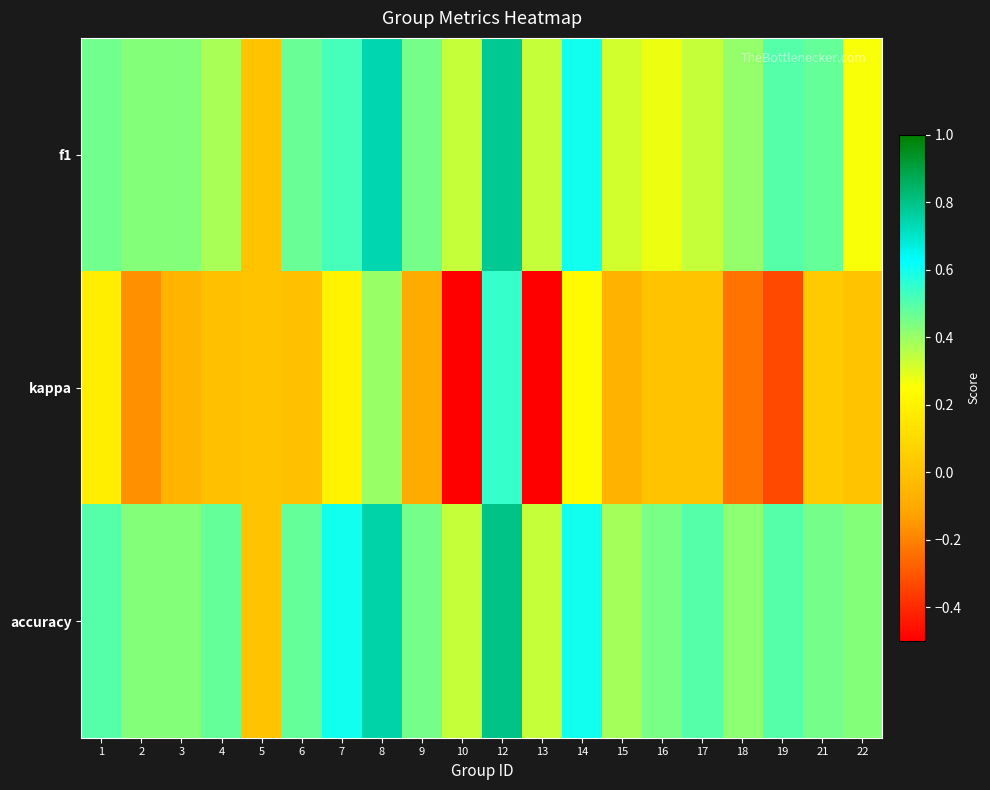

How many categories are shown in the chart?

20